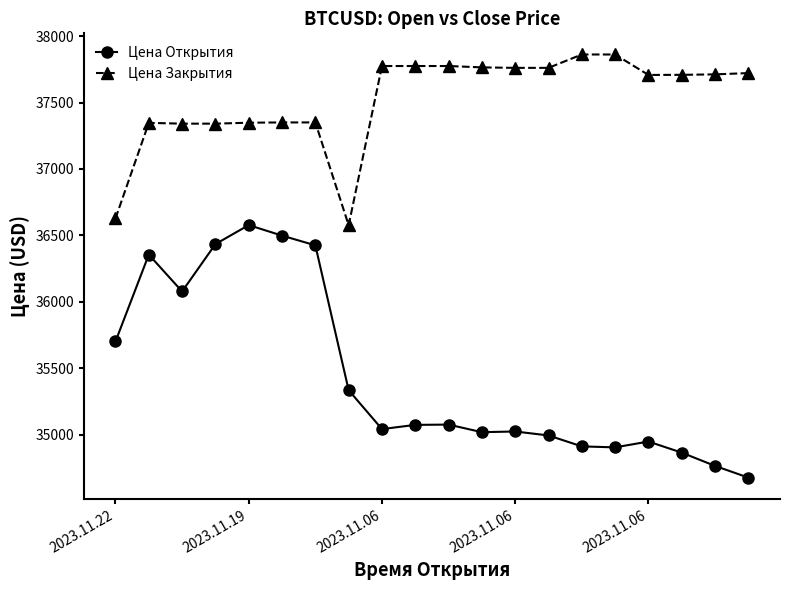

What is the minimum value shown in the chart?

34675.2